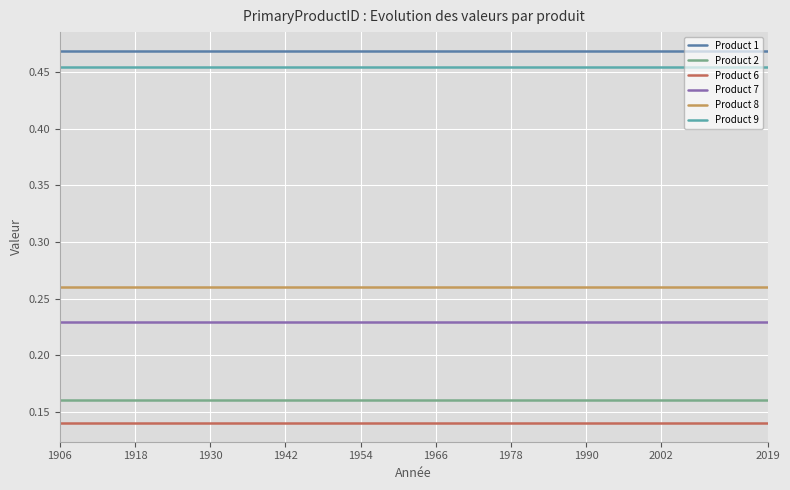

List the series in order of their peak value, lowest first.

Product 6, Product 2, Product 7, Product 8, Product 9, Product 1